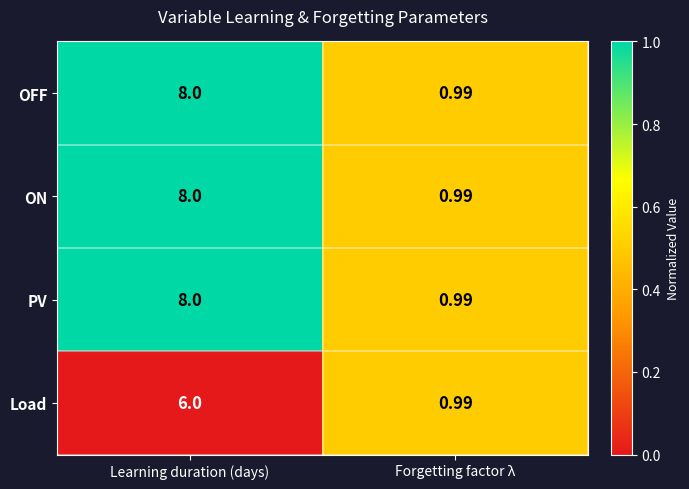

At which category is the sum across all series the highest?

Learning duration (days)